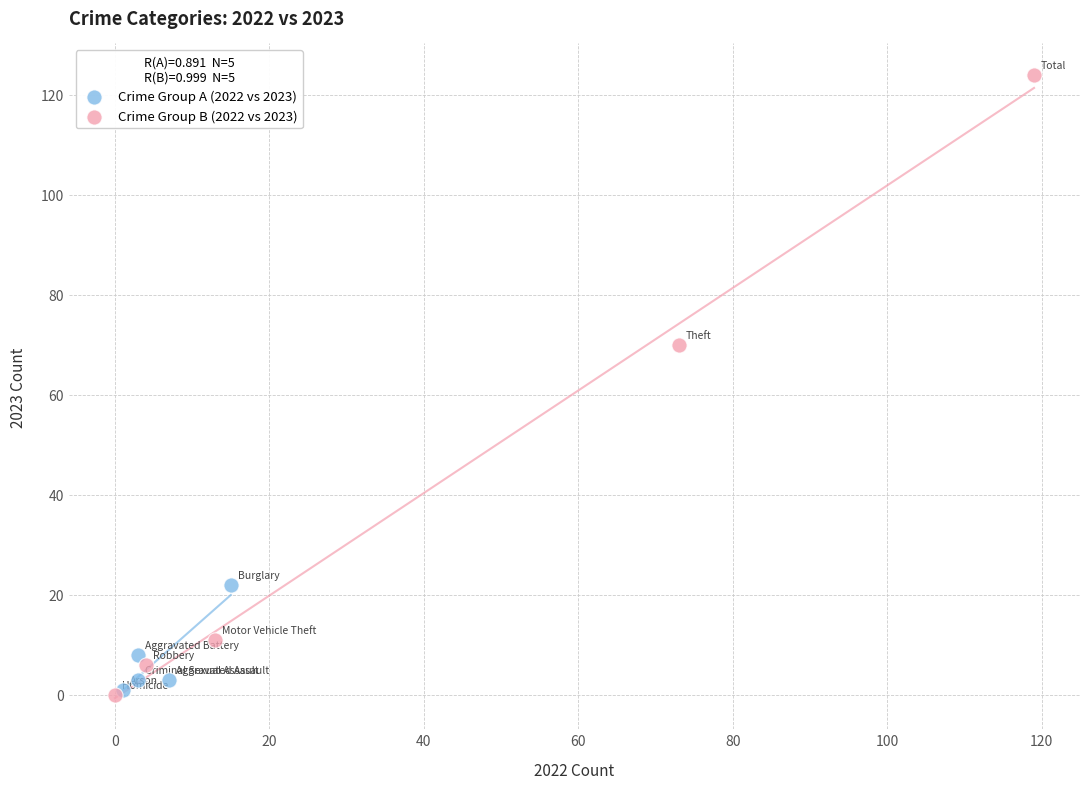

Which series has the widest spread of Y values?

Crime Group B (2022 vs 2023)